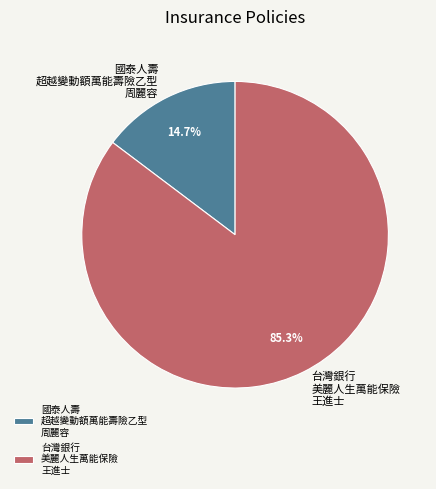

How many slices are in this pie chart?

2